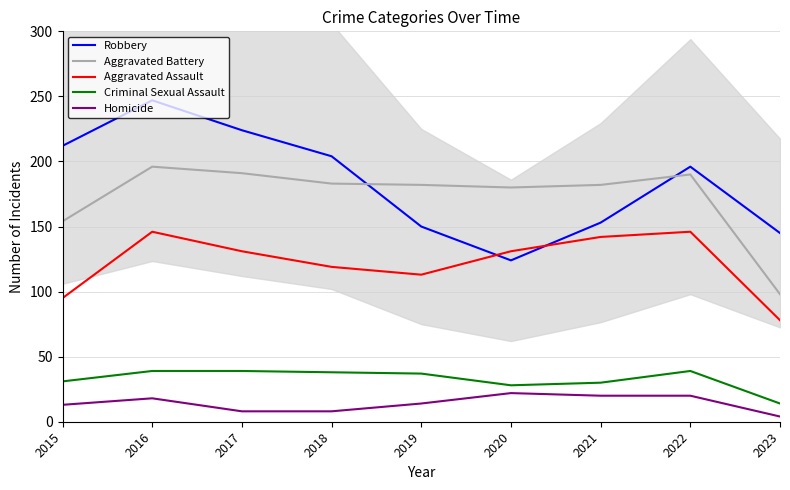

At how many categories does at least one series exceed 105?

9